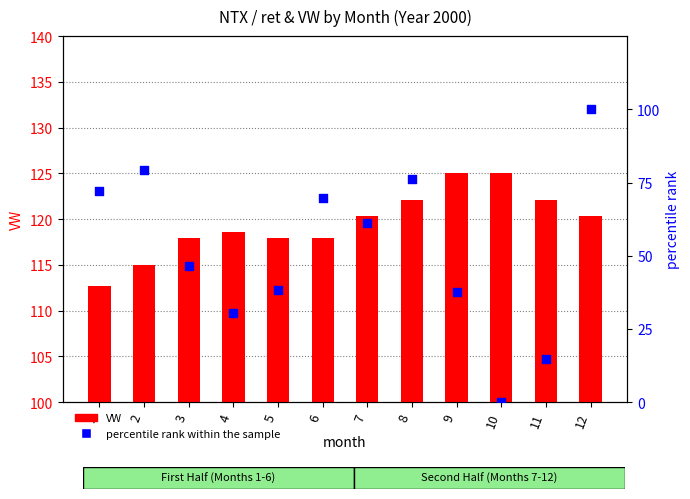

Is the value of VW (count) at 8 greater than the value of percentile rank within the sample at 12?

Yes